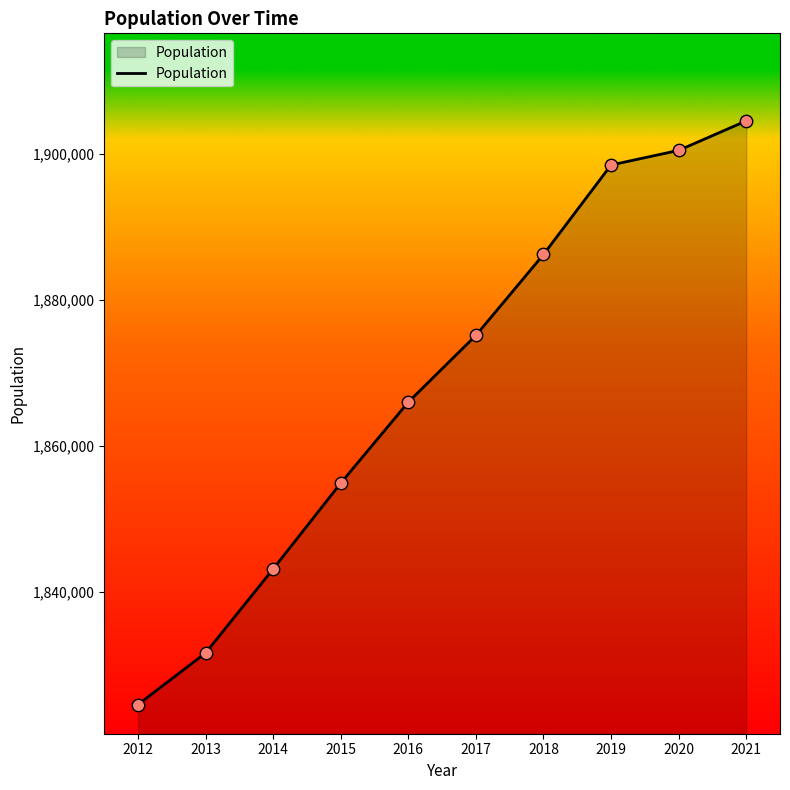

What is the change in value from 2012 to 2020?

+75920